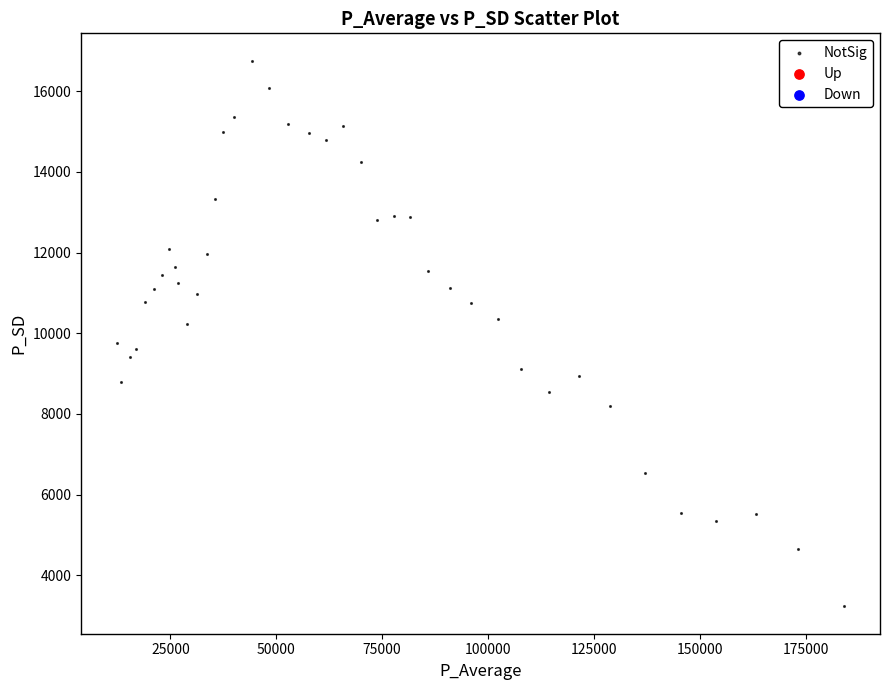

What is the range of X values (max minus min)?

171485.8